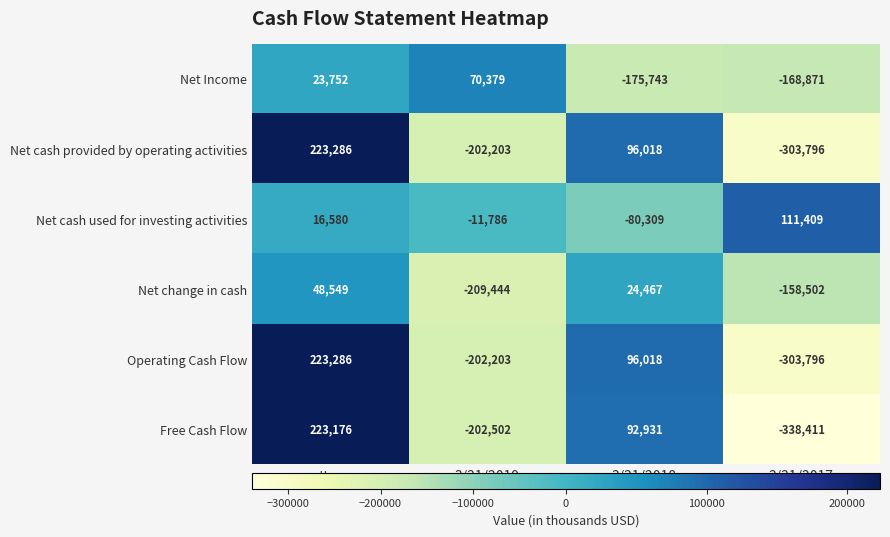

Which series has the largest total across all categories?

Net cash used for investing activities